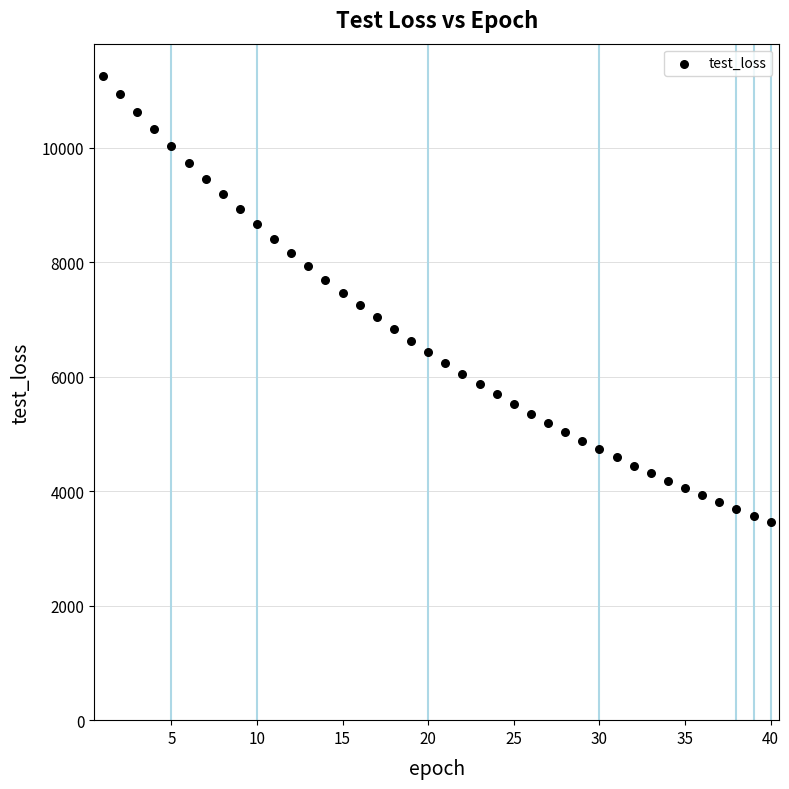

What is the range of Y values (max minus min)?

7795.9